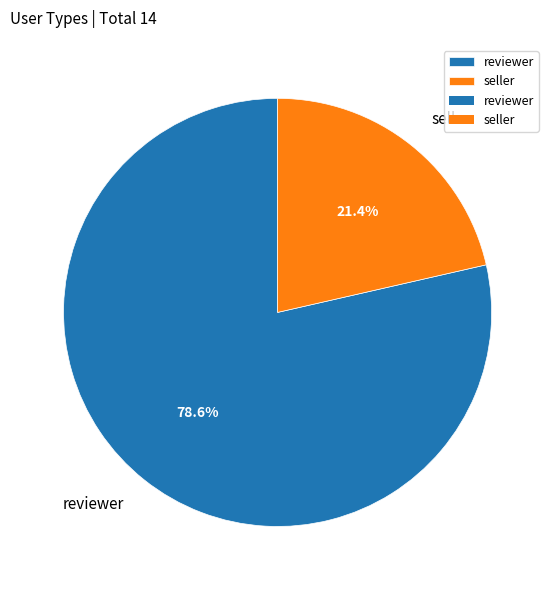

What is the ratio of the value at seller to the value at reviewer?

0.3